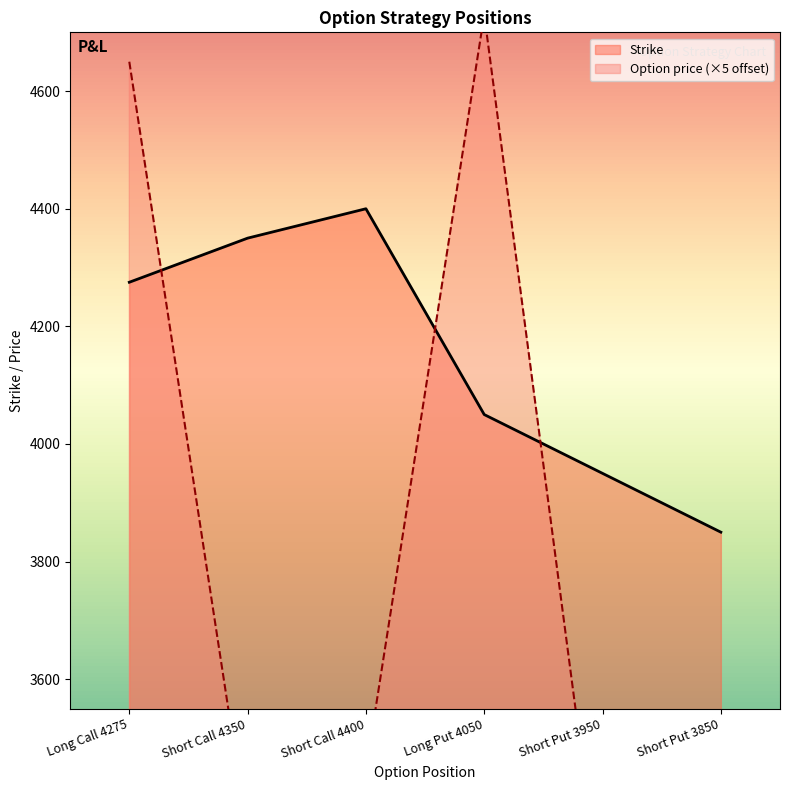

Which series has the largest total across all categories?

Strike